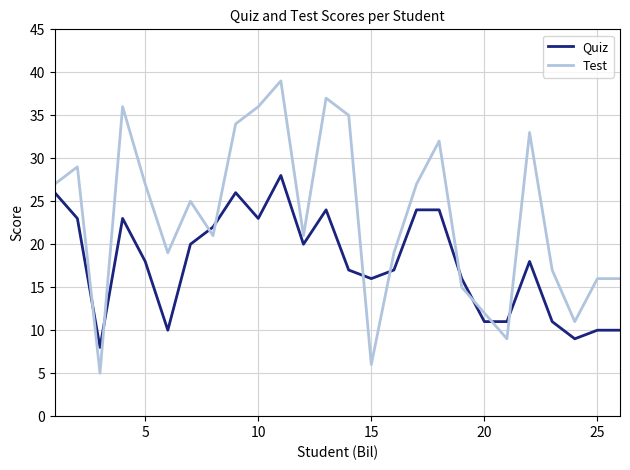

True or false: Test and Quiz cross at least once.

True